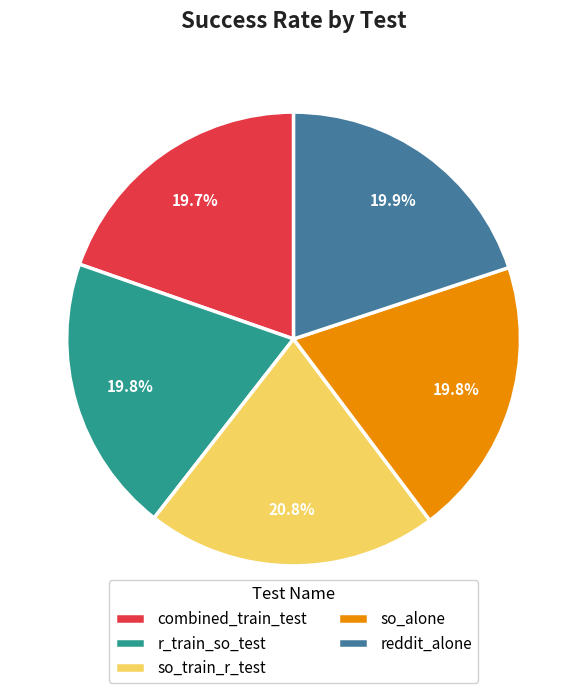

Is there any slice that represents more than half of the pie?

No